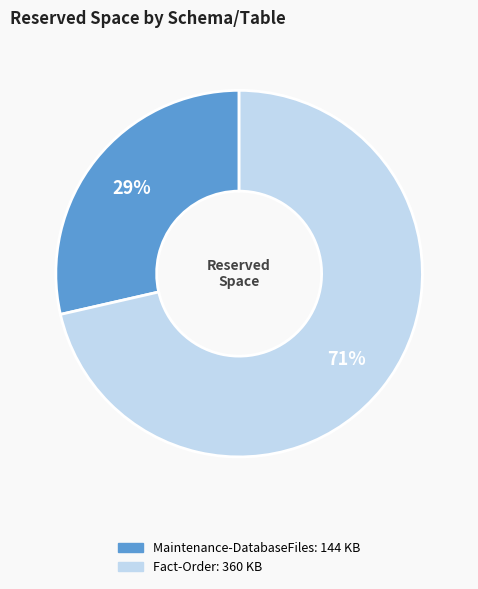

Is there a majority slice in this chart?

Yes